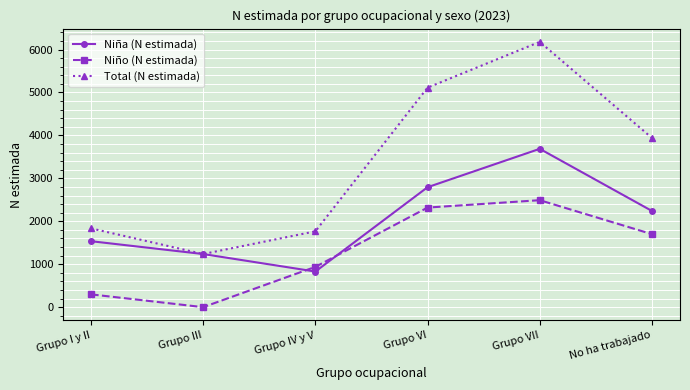

What is the value of the Niña (N estimada) point at the 5th from the left?

3687